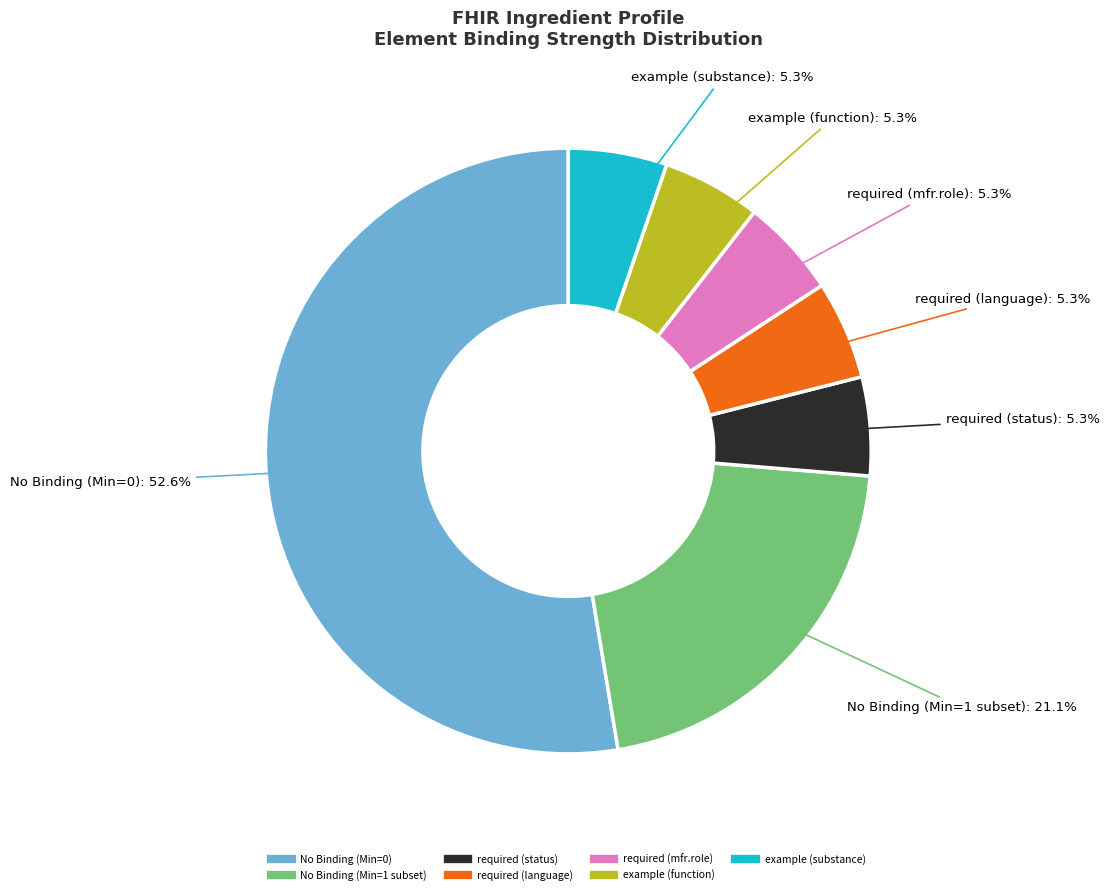

Is there any slice that represents more than half of the pie?

Yes